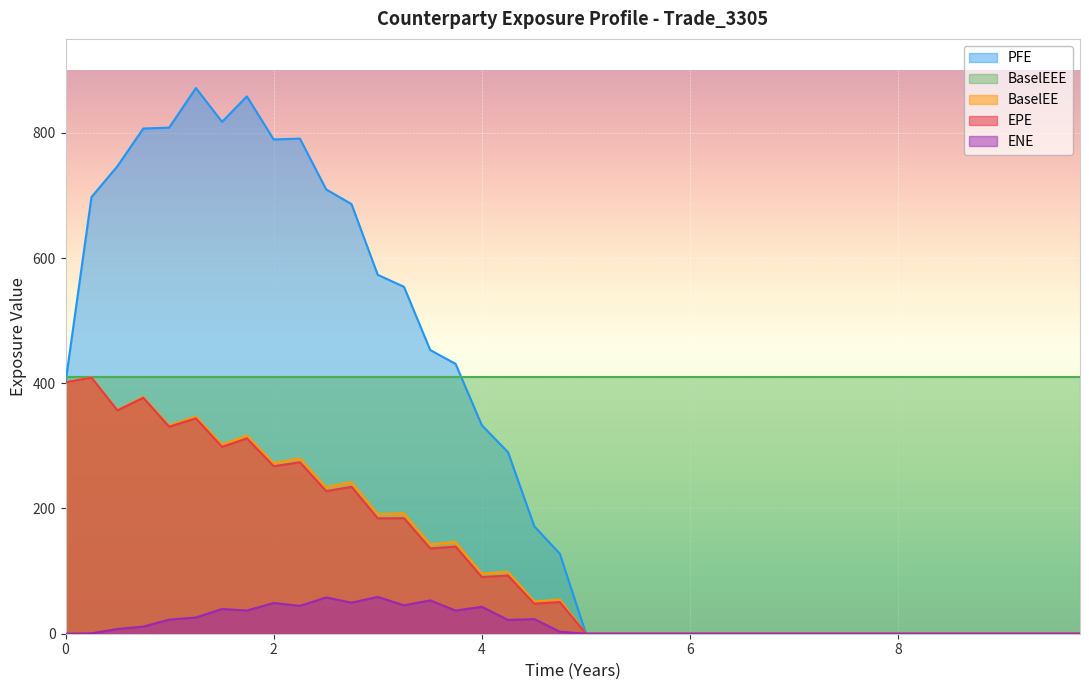

The value of EPE at 4 is 90.5. True or false?

True